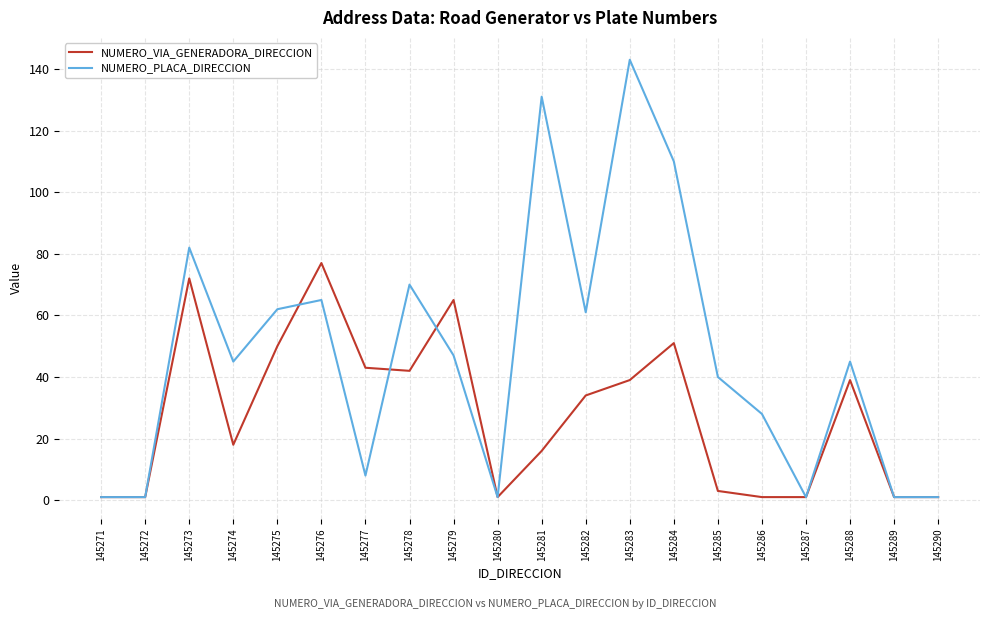

What is the difference between the second highest and second lowest values in the NUMERO_PLACA_DIRECCION series?

130